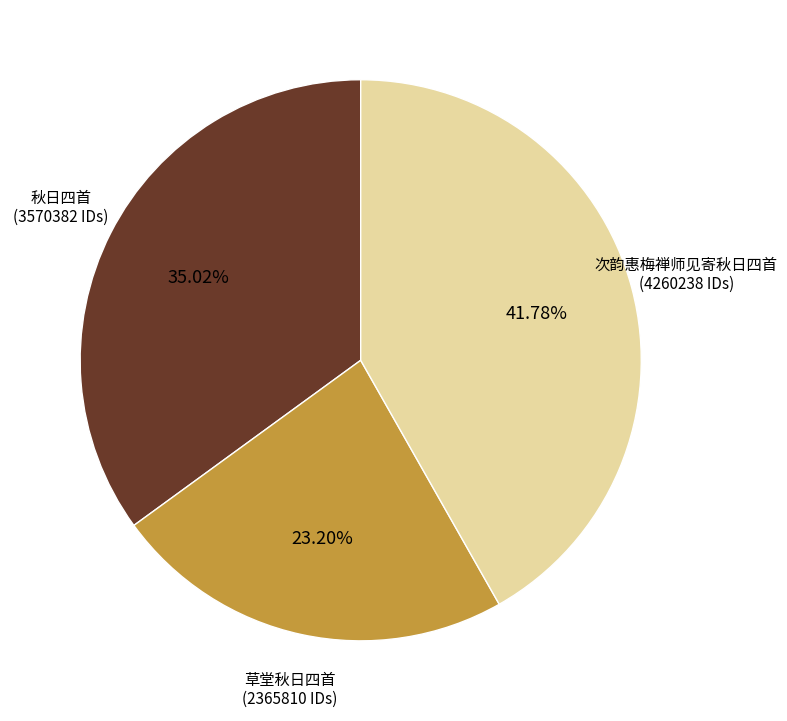

Is there any slice that represents more than half of the pie?

No